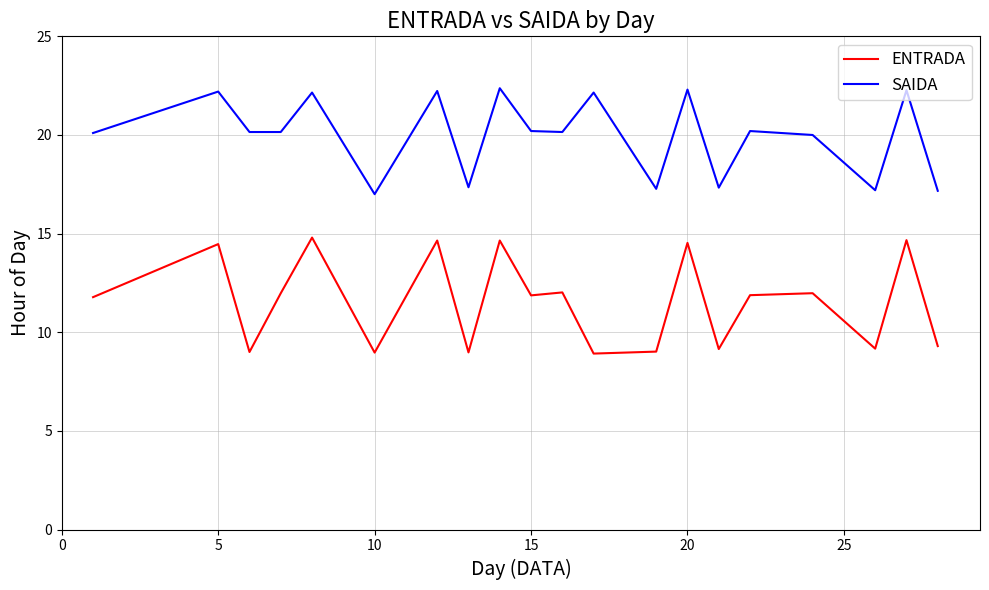

List the series in order of their peak value, highest first.

SAIDA, ENTRADA